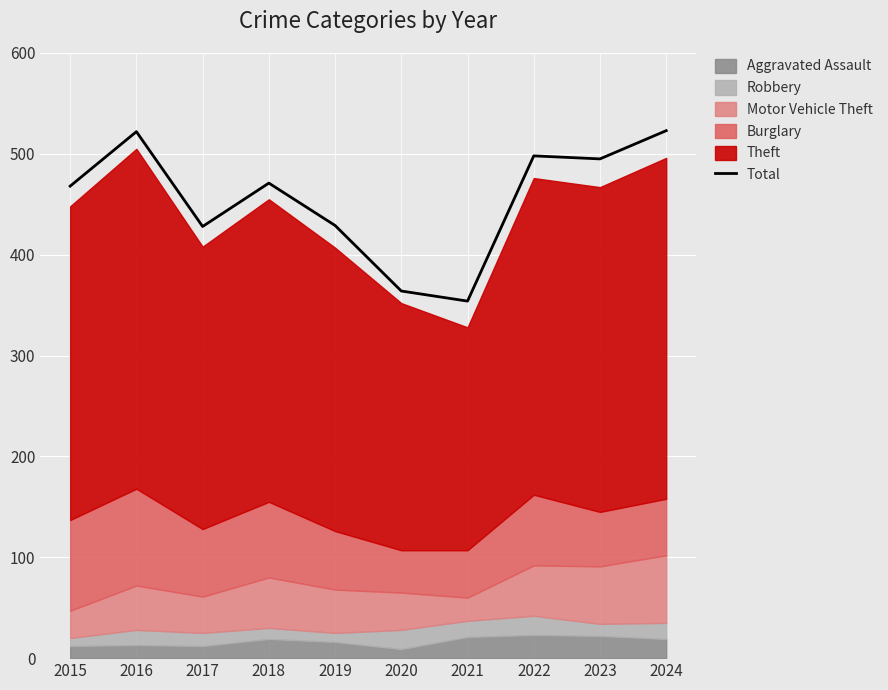

True or false: the data has more than 2 interior local peaks.

True